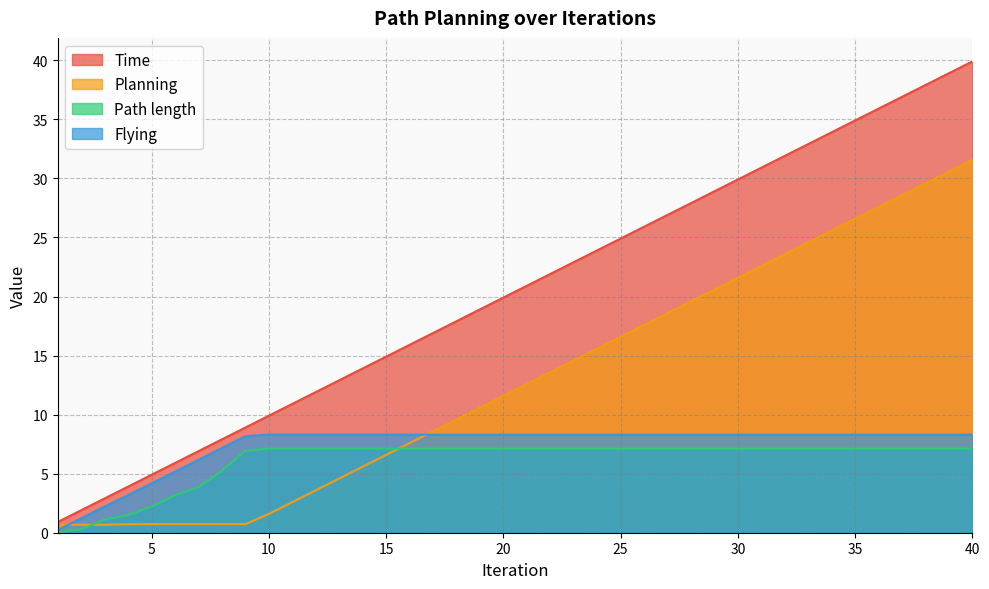

What is the maximum value shown in the chart?

39.9